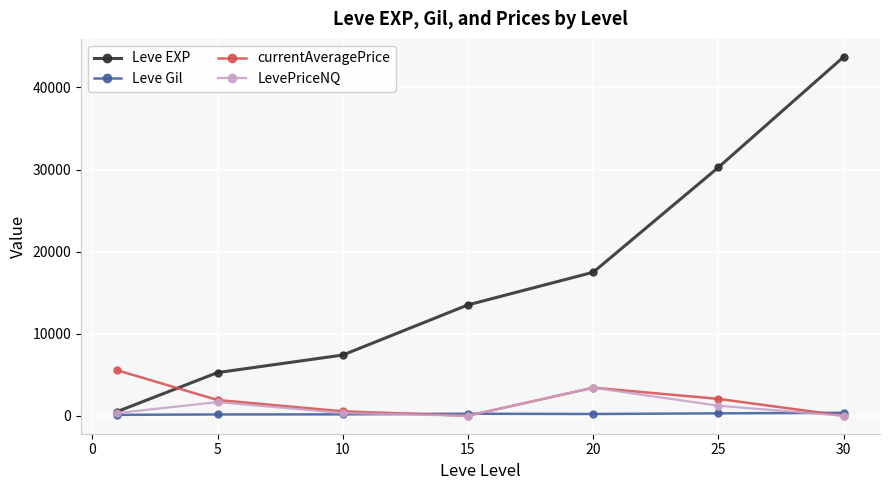

What is the maximum value for currentAveragePrice?

5541.7